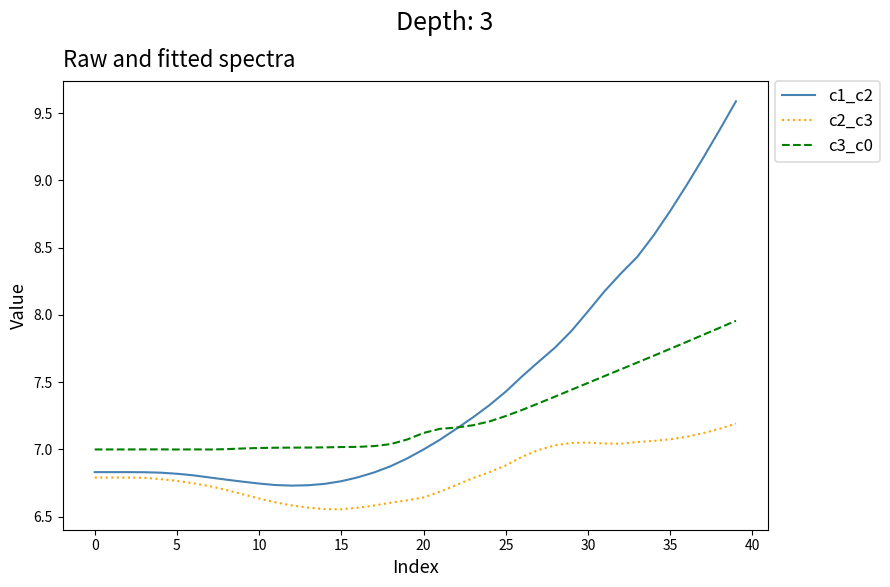

True or false: c2_c3 and c1_c2 intersect in this chart.

False